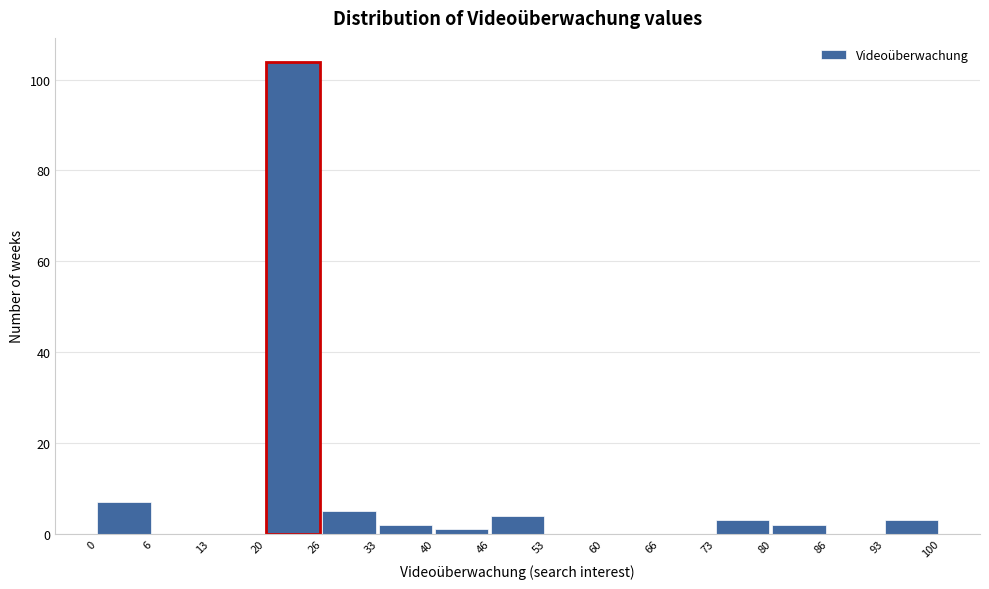

Over which range of the x-axis is the bar tallest?

20 to 26